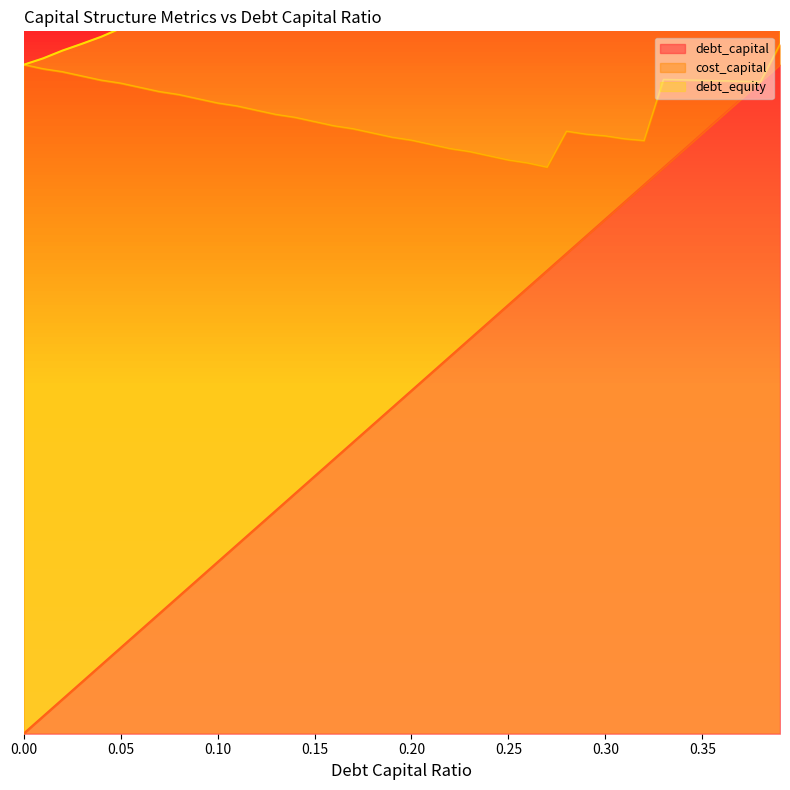

At how many categories does at least one series exceed 0?

40